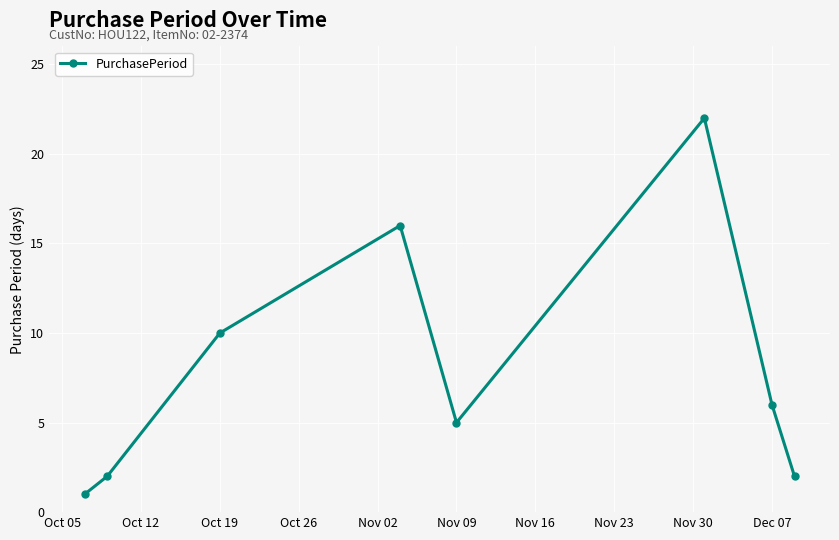

Reading left to right, transcribe all the data shown in this chart.

1	2	10	16	5	22	6	2